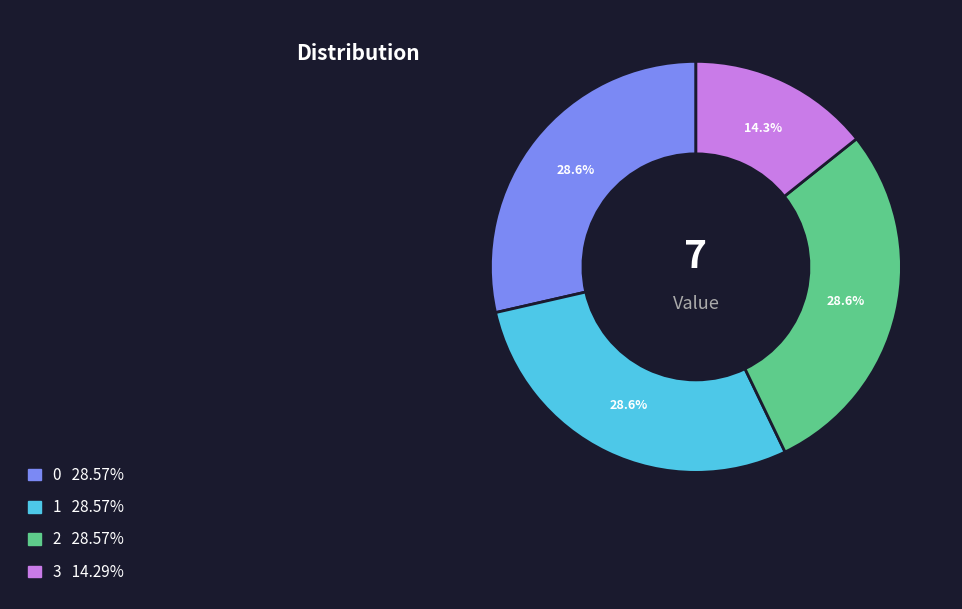

Is there any slice that represents more than half of the pie?

No